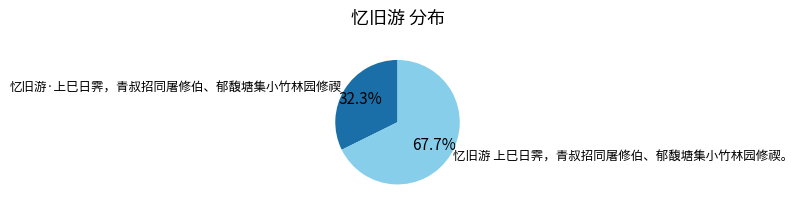

What percentage is NOT represented by 忆旧游·上巳日霁，青叔招同屠修伯、郁馥塘集小竹林园修禊?

67.7%